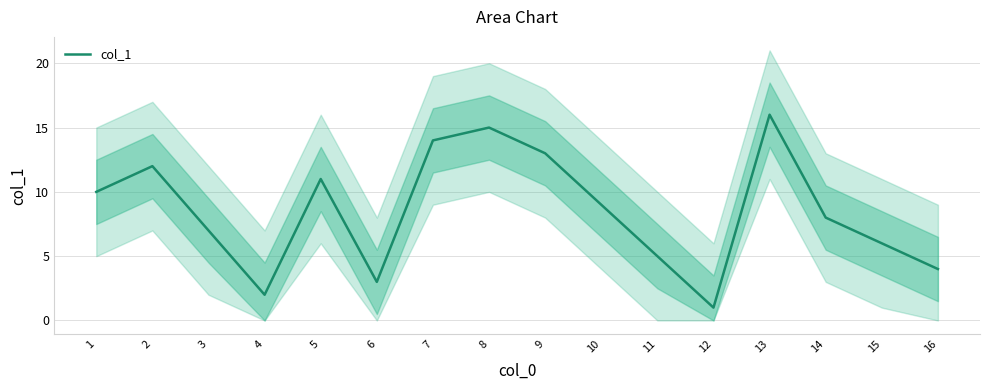

What is the approximate value at 8?

15